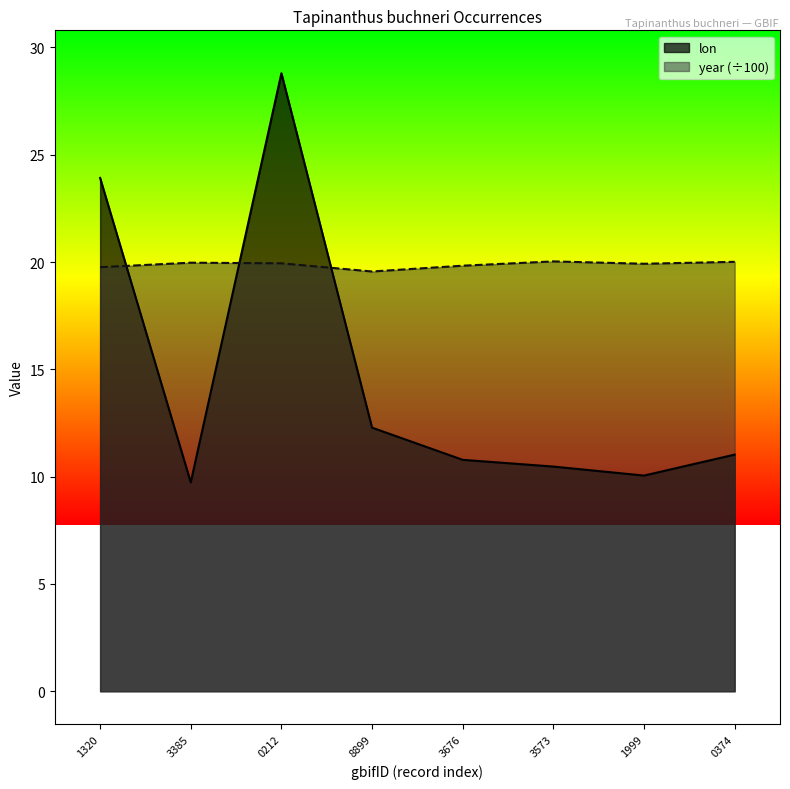

What is the spread (max minus min) of values at 0374?

9.0